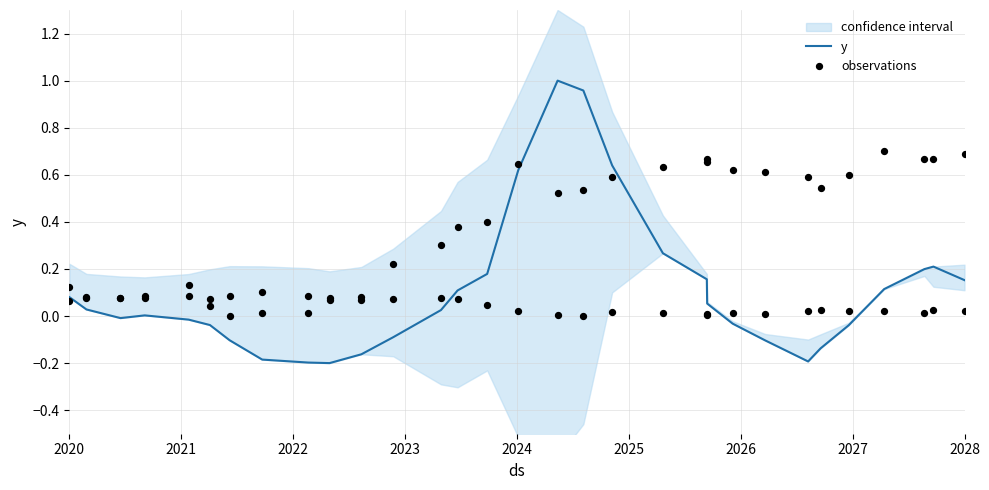

Which series reaches the minimum Y coordinate?

y